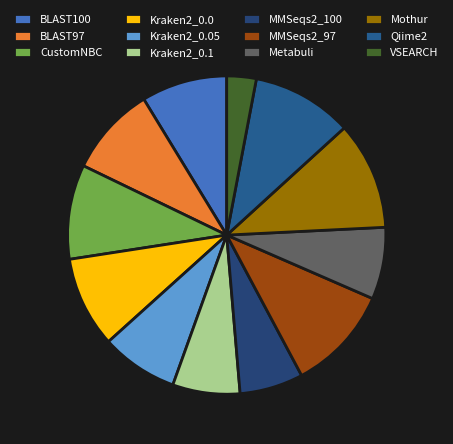

True or false: MMSeqs2_100 accounts for 6% of the total.

True